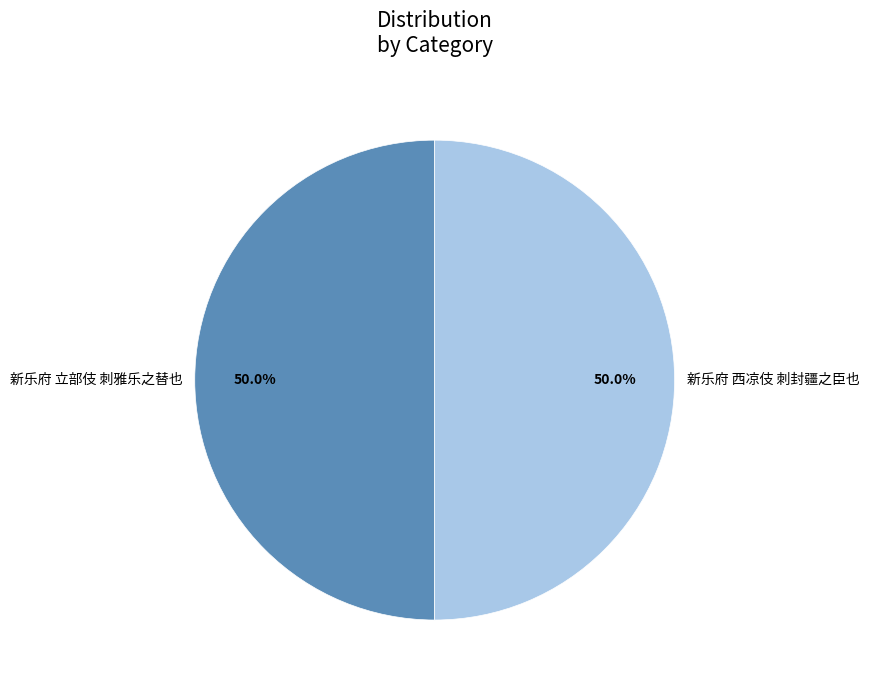

Combined, do 新乐府 西凉伎 刺封疆之臣也 and 新乐府 立部伎 刺雅乐之替也 account for over 50%?

Yes